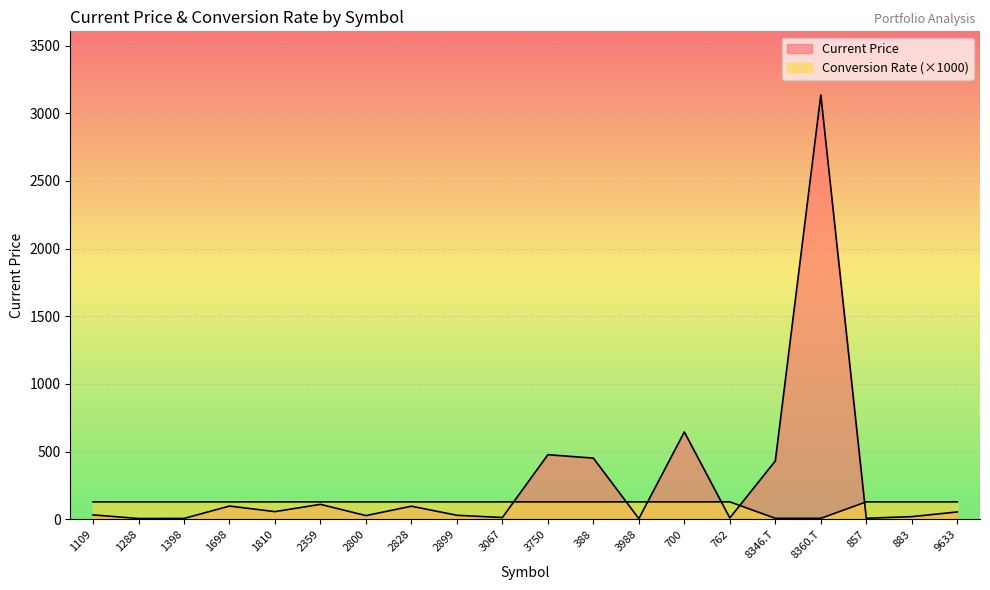

What is the difference between the highest and lowest values at 3067?

115.7